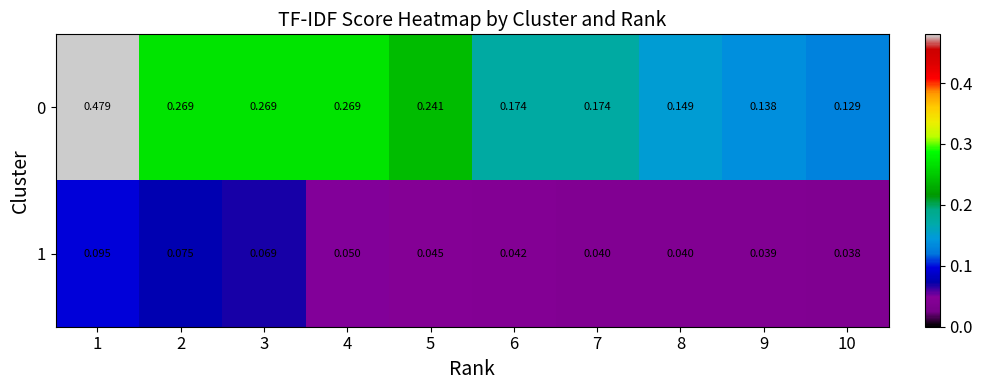

Is the value of 0 at 7 greater than the value of 1 at 10?

Yes